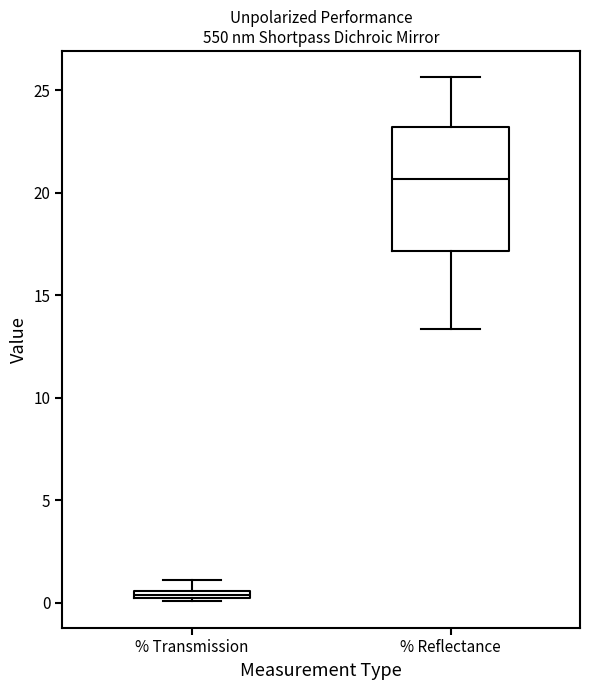

Which box's median line is the highest?

% Reflectance